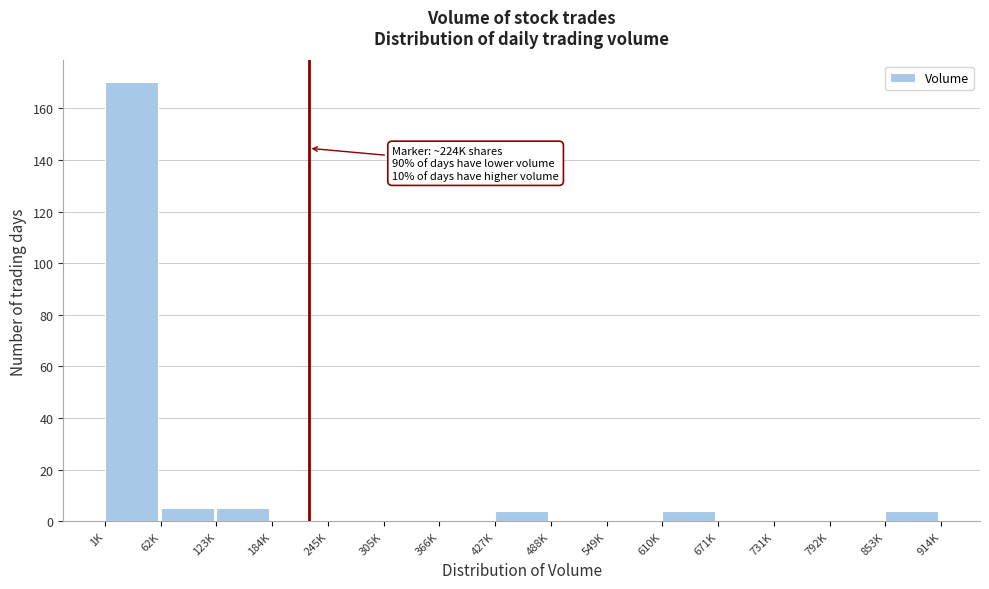

Reading left to right, list all the values displayed in this chart.

1K=170	62K=5	123K=5	184K=0	245K=0	305K=0	366K=0	427K=4	488K=0	549K=0	610K=4	671K=0	731K=0	792K=0	853K=4